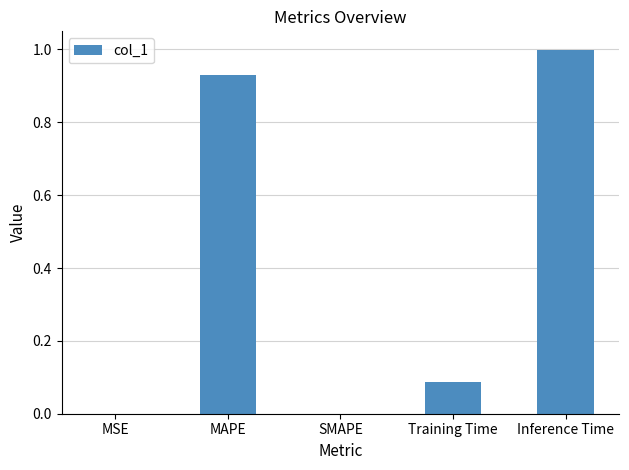

What is the greatest value displayed?

1.0